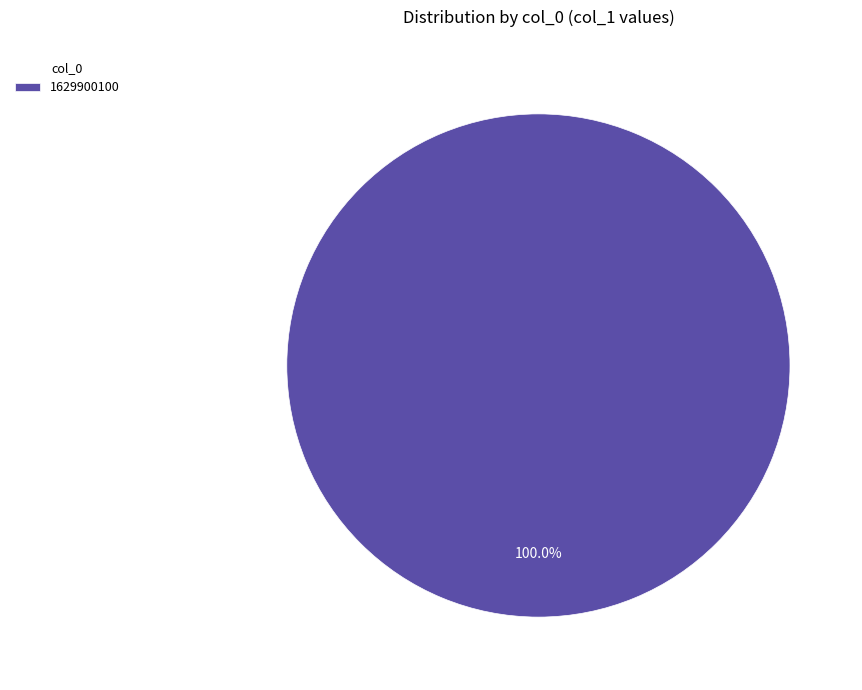

Is there any slice that represents more than half of the pie?

Yes